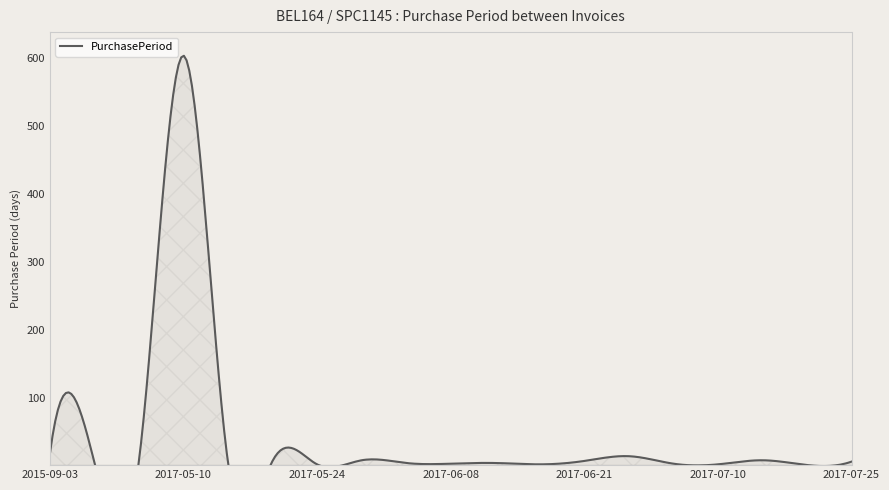

Where is the data nearest to the value 302?

2015-09-03